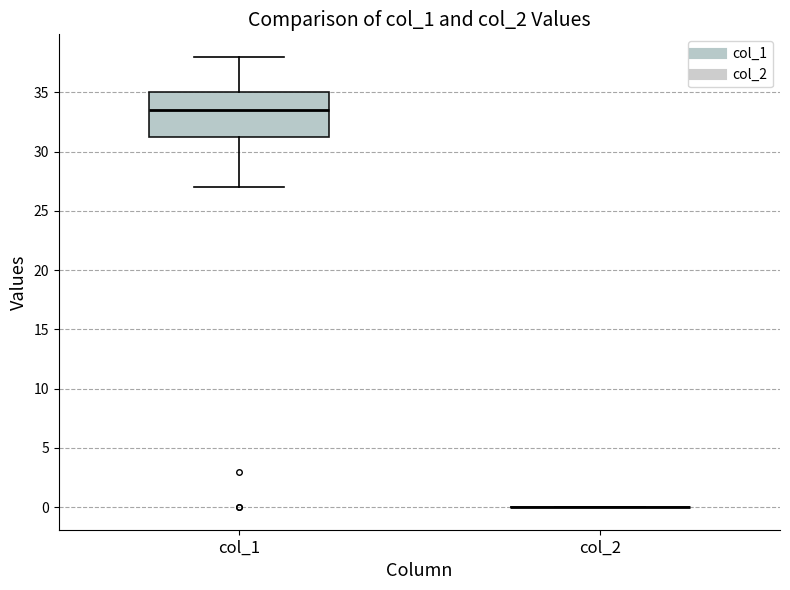

Comparing the boxes themselves (not the whiskers), which one is the tallest?

col_1